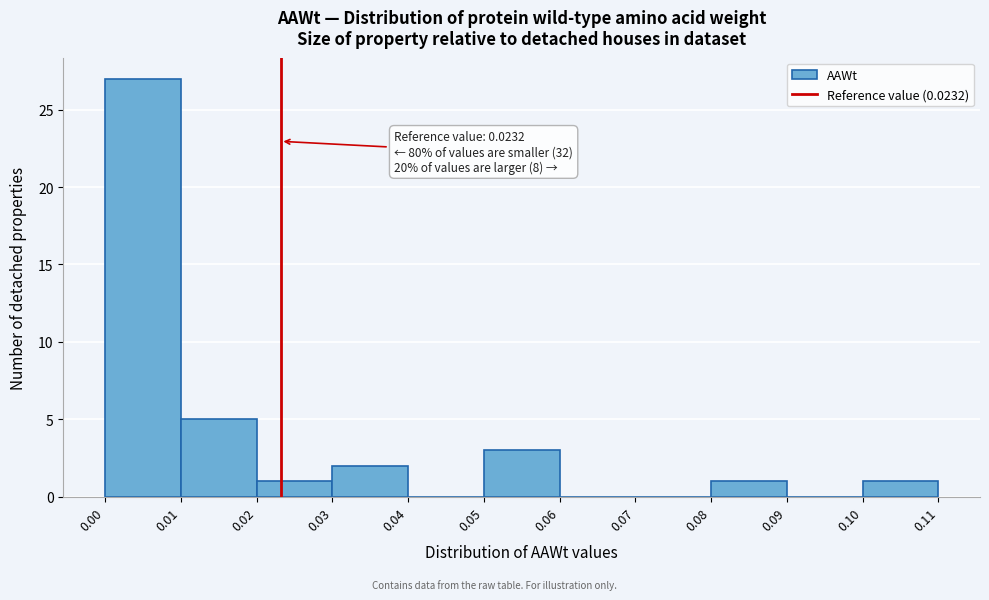

Which range on the x-axis has the tallest bar?

0.00 to 0.01